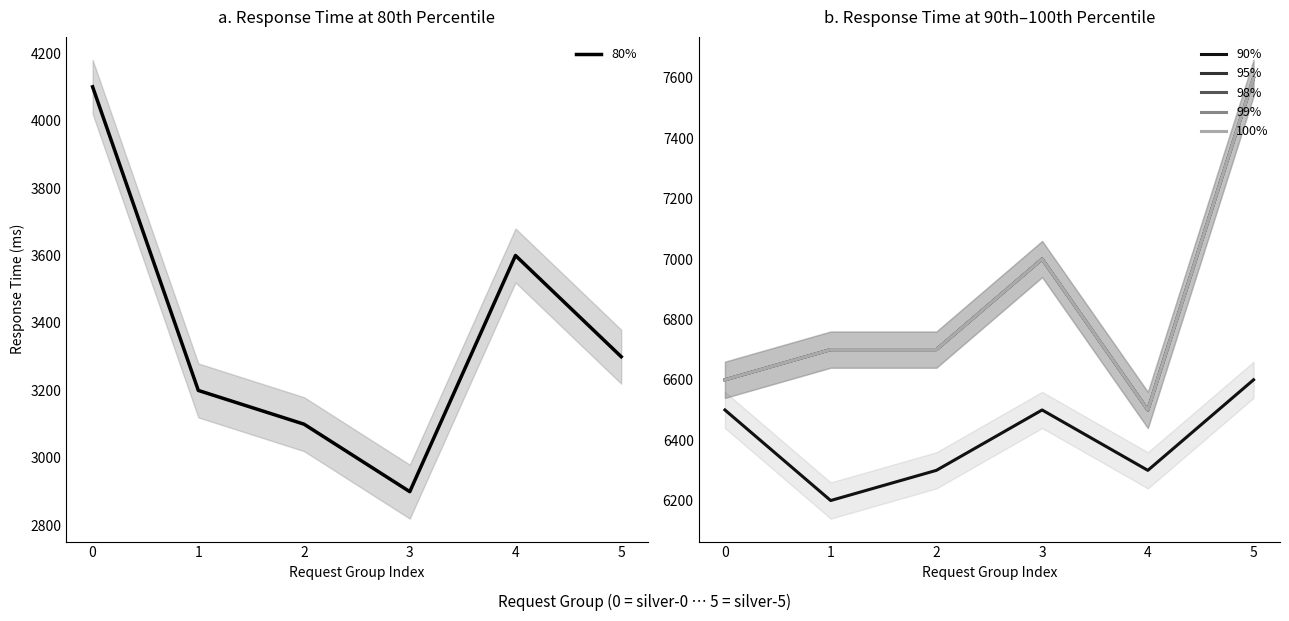

Where is the first local maximum for 99%?

3